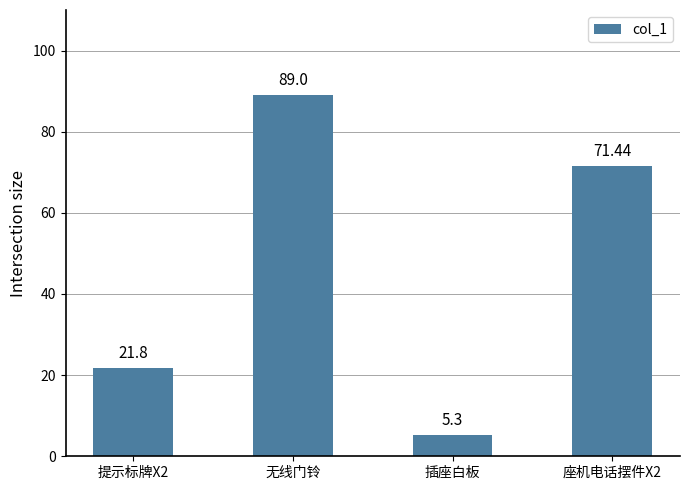

What is the average value?

46.9